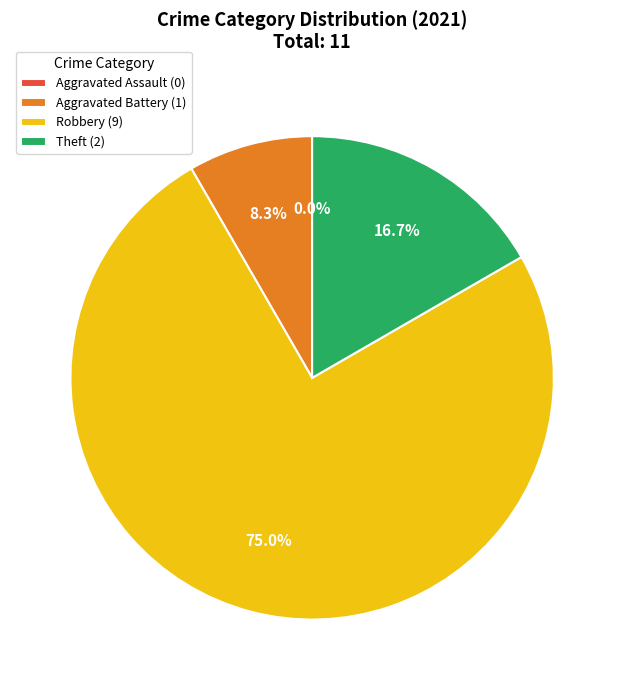

What is the total percentage of Theft and Robbery?

91.7%